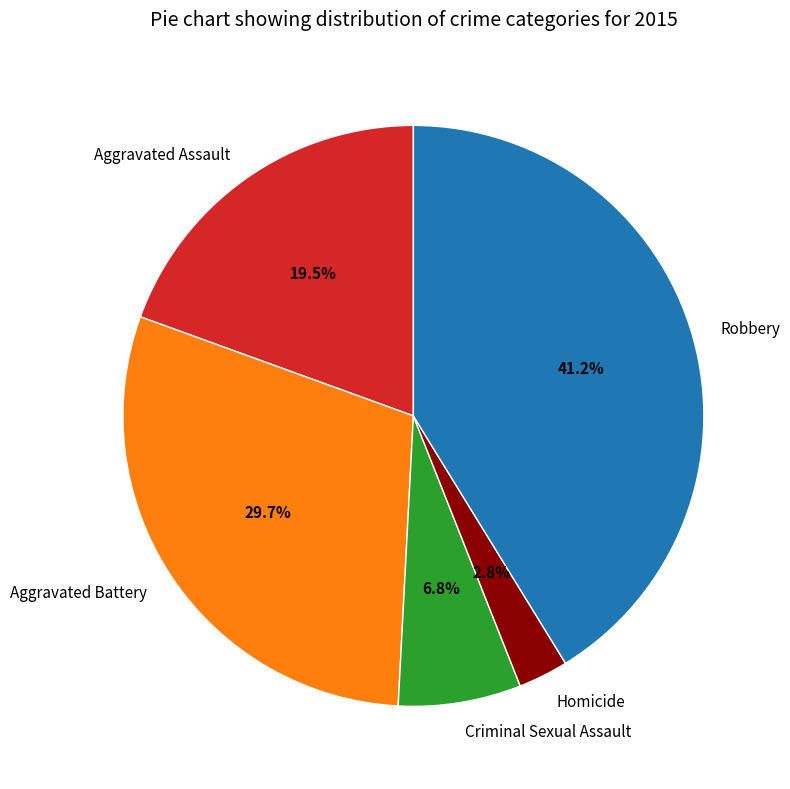

Rank the categories by value from highest to lowest.

Robbery, Aggravated Battery, Aggravated Assault, Criminal Sexual Assault, Homicide